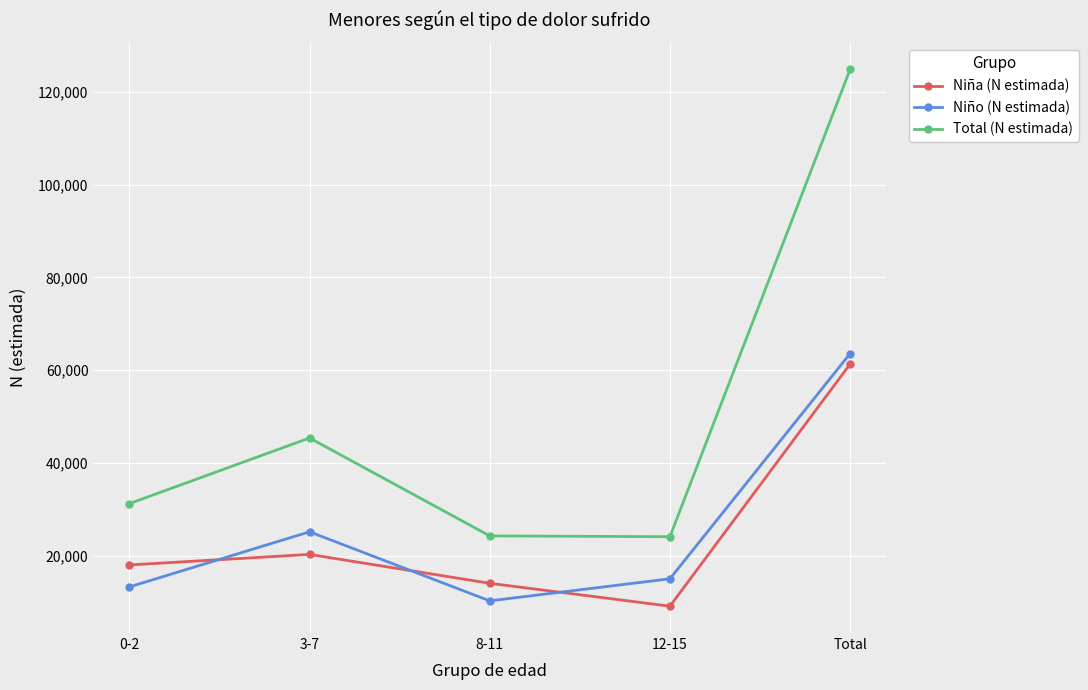

At which label is Total (N estimada) closest to 74456?

3-7